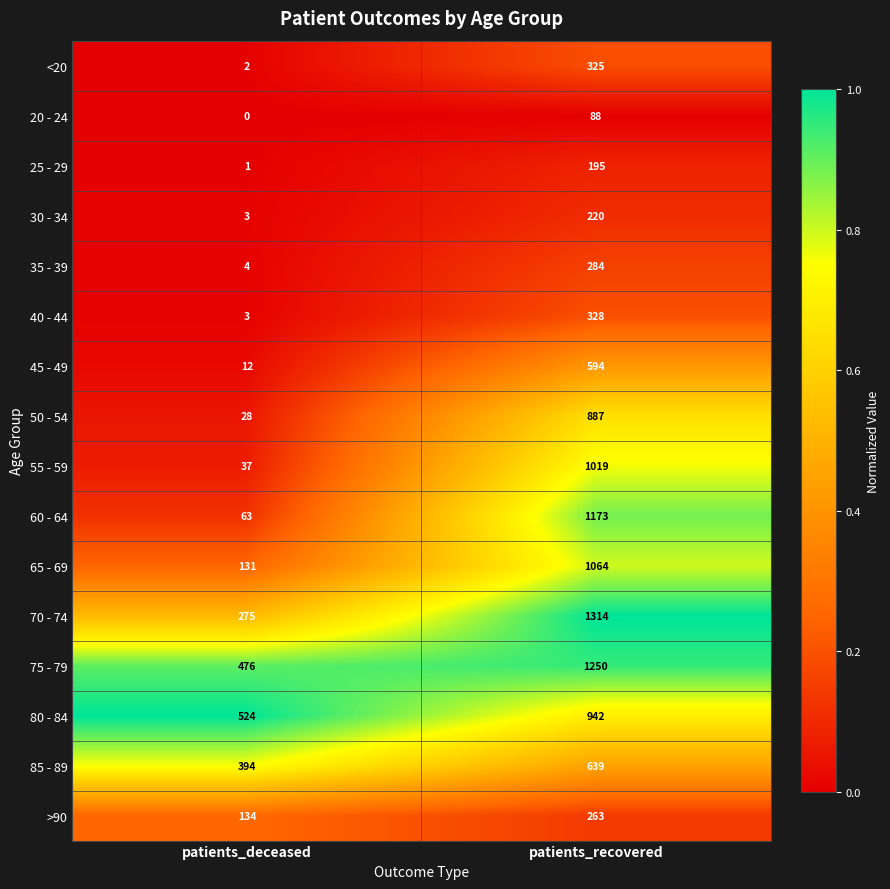

Is it true that 45 - 49 equals 20 at patients_deceased?

False